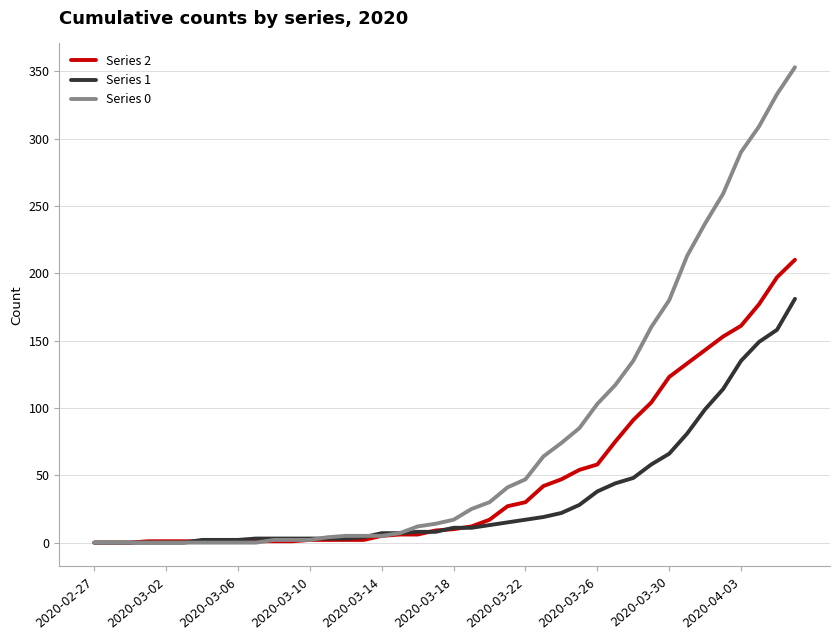

Which series has the widest spread of values?

Series 0